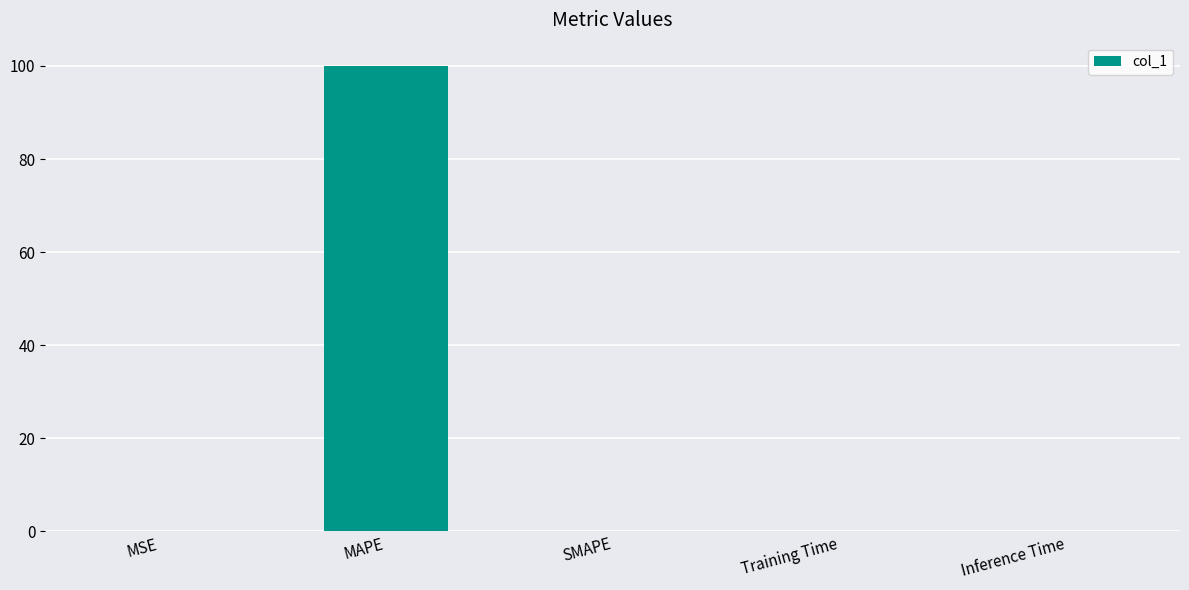

What is the change in value from MAPE to SMAPE?

-100.0